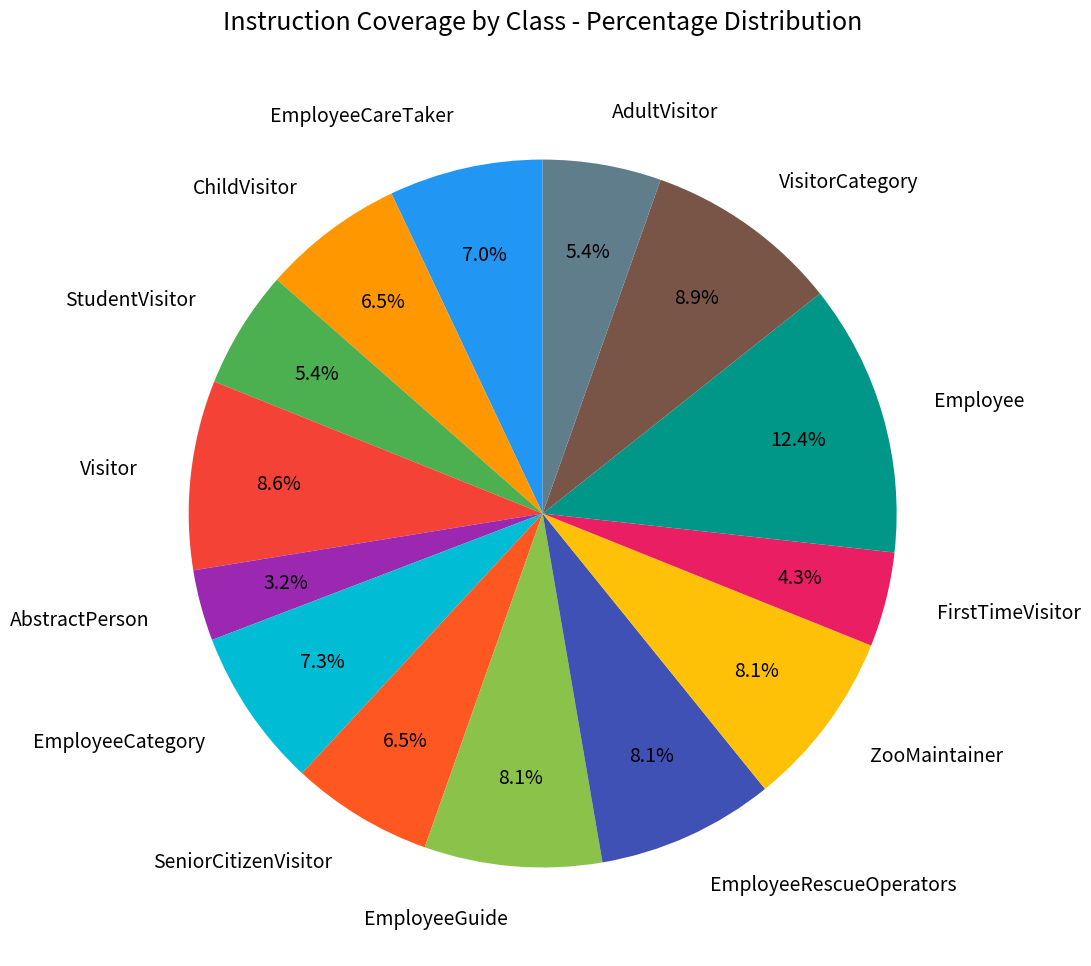

What is the ratio of the value at StudentVisitor to the value at EmployeeCategory?

0.7